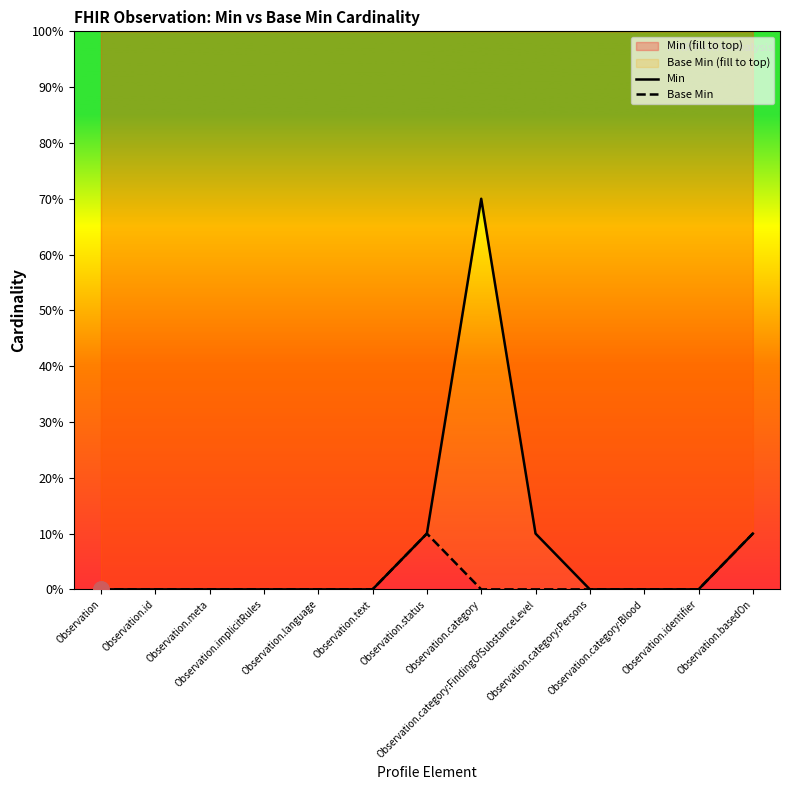

What are all the series names shown in the legend?

Min, Base Min